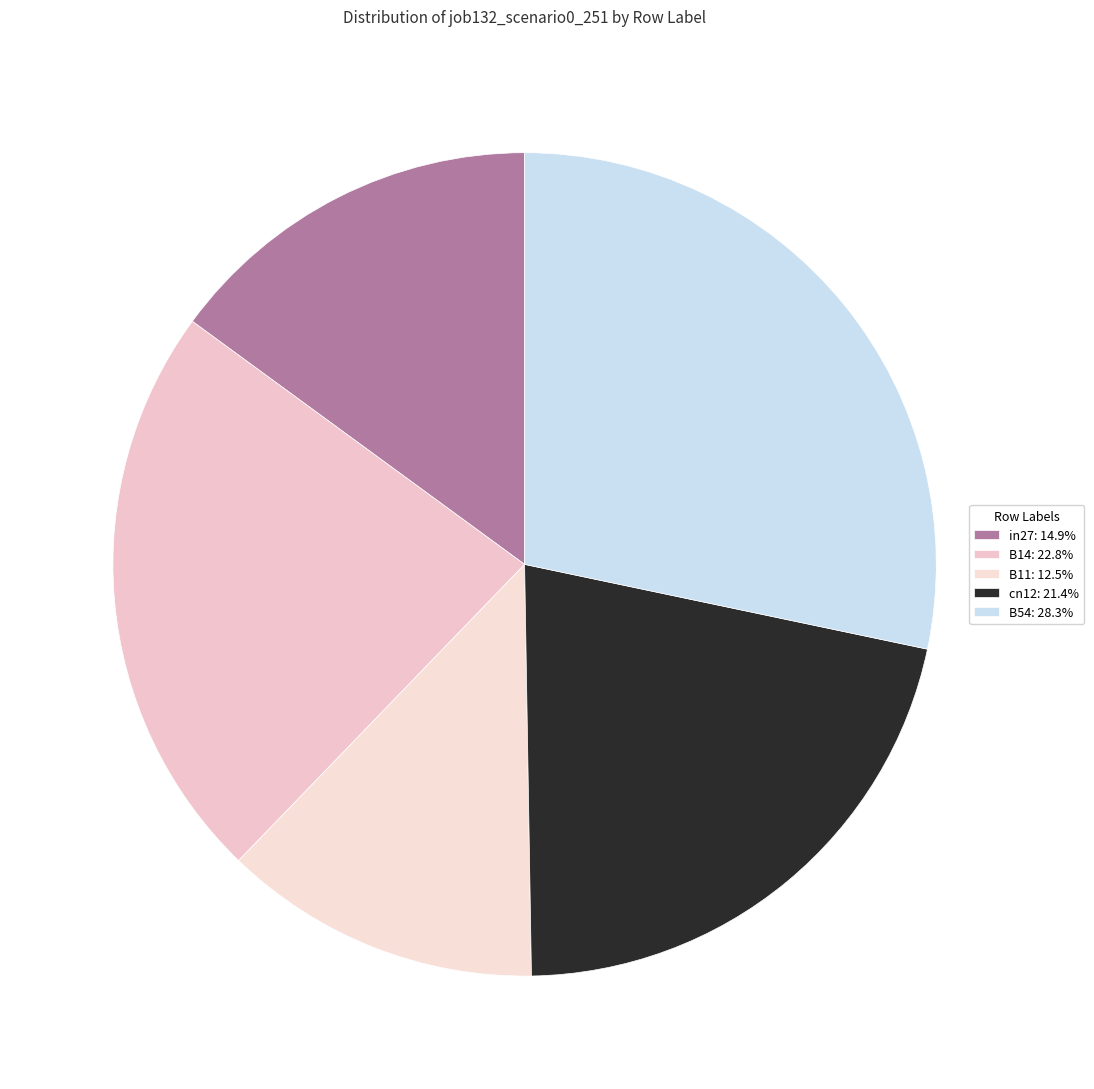

To the nearest percent, what is the difference between the B14 and B54 slice percentages?

5%